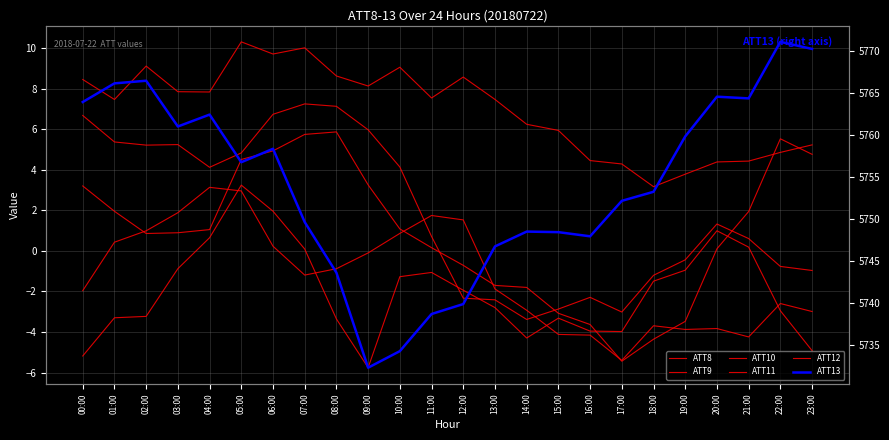

Where is the first local minimum for ATT8?

01:00